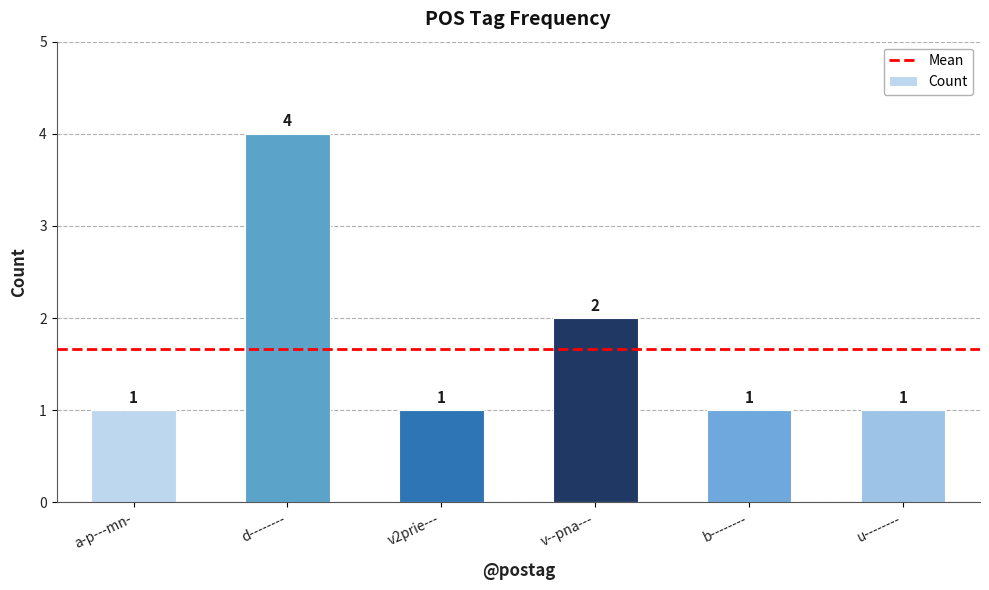

Which category has the highest value across all series?

d--------